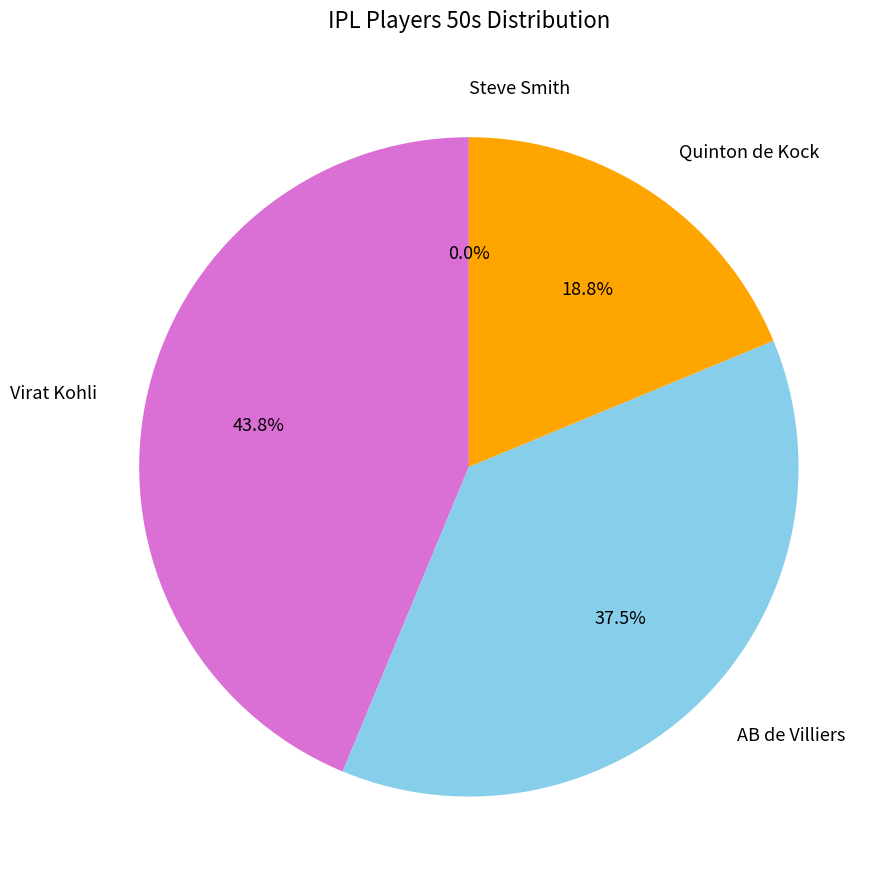

To the nearest percent, what percentage of the pie is AB de Villiers?

38%